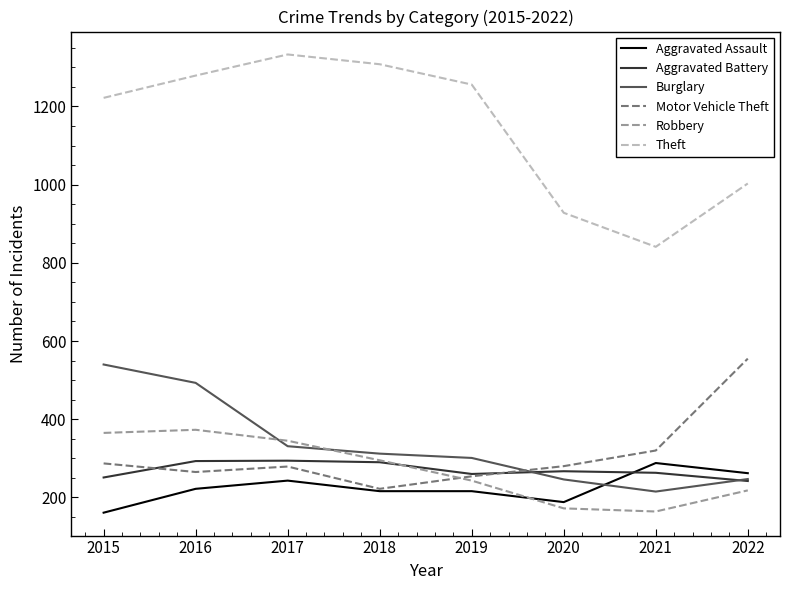

At which category is the sum across all series the highest?

2016